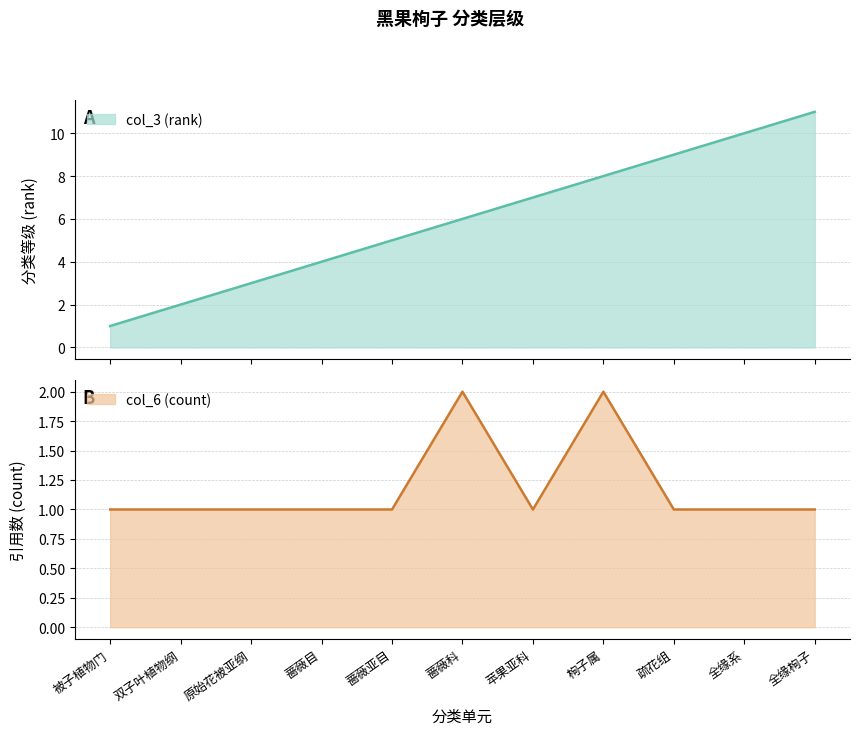

Count the col_3 (rank) values in the range 3 to 9.

7